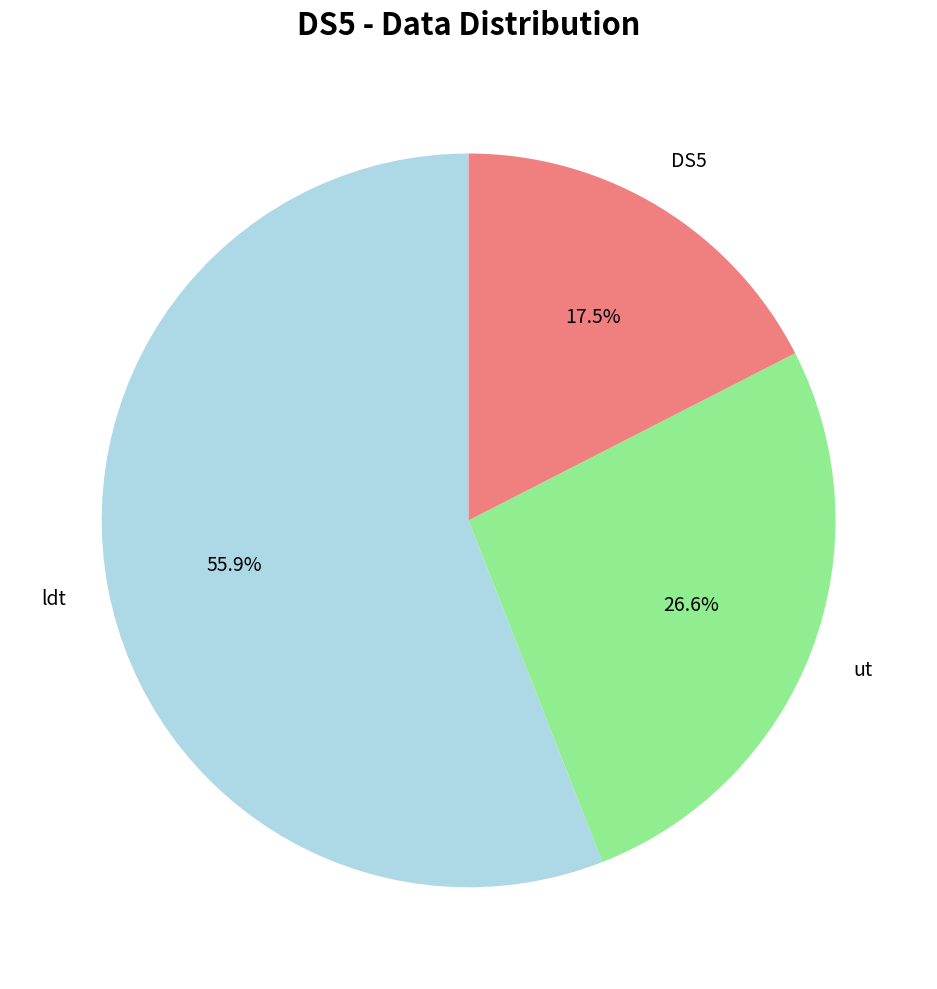

Rank the categories by value from highest to lowest.

ldt, ut, DS5